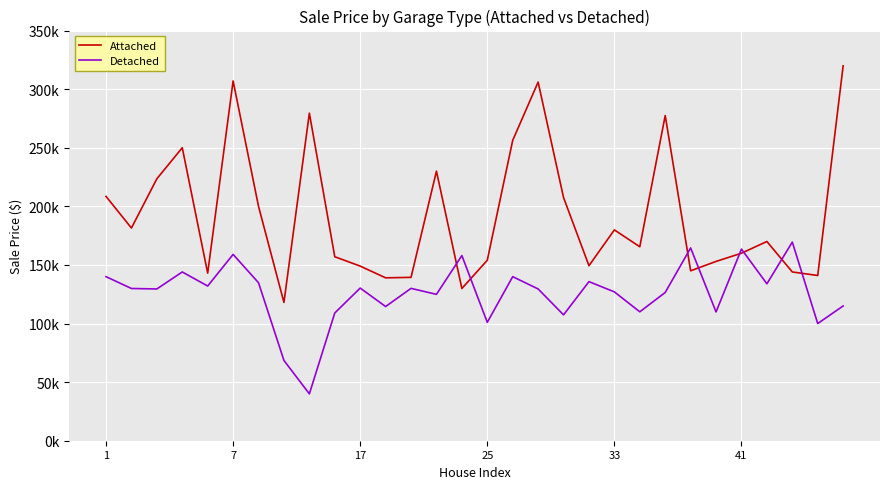

What are all the series names shown in the legend?

Attached, Detached